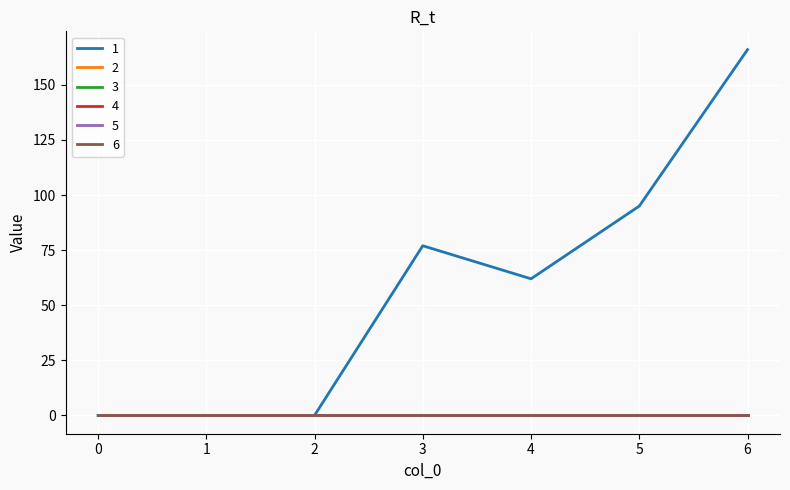

Between 2 and 5, which series saw the biggest shift?

1